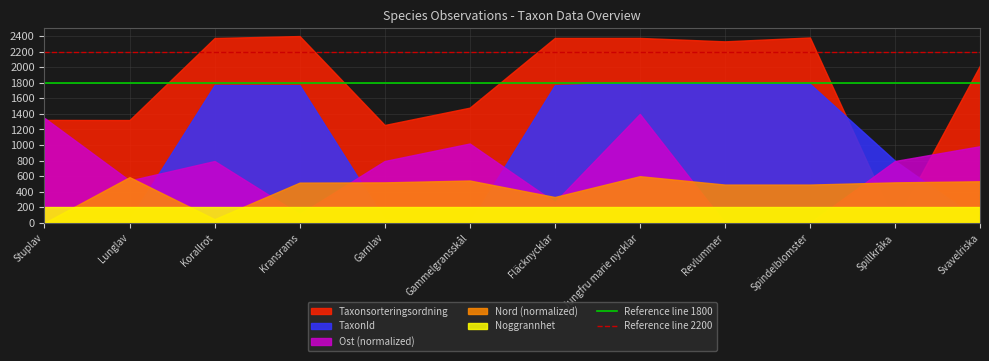

What is the difference between the highest and lowest values at Fläcknycklar?

2175.6